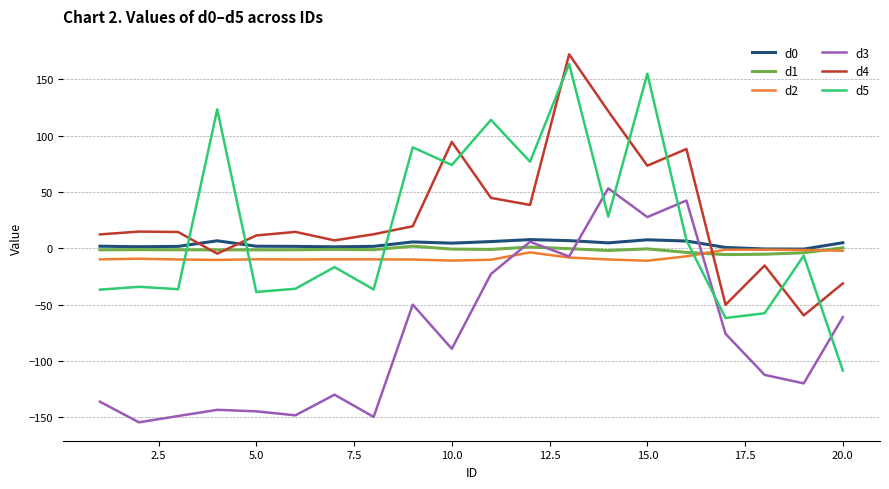

Which series has the largest range (max minus min)?

d5